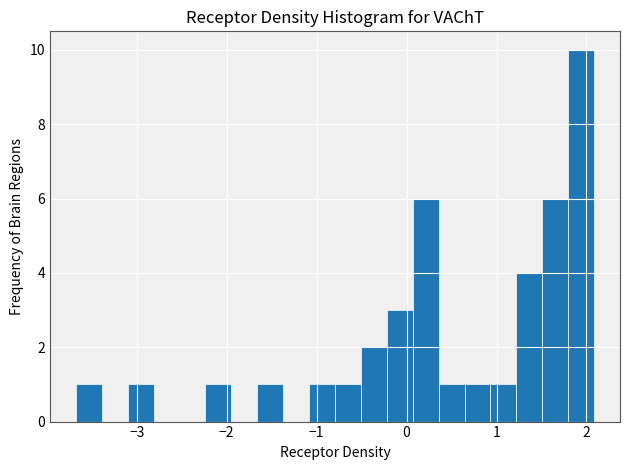

Around what value on the x-axis is the tallest bar? Give the approximate position of its centre, as read against the axis.

1.9